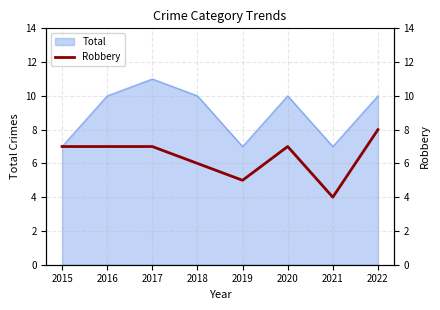

Does the chart display data point markers on the line(s)?

No